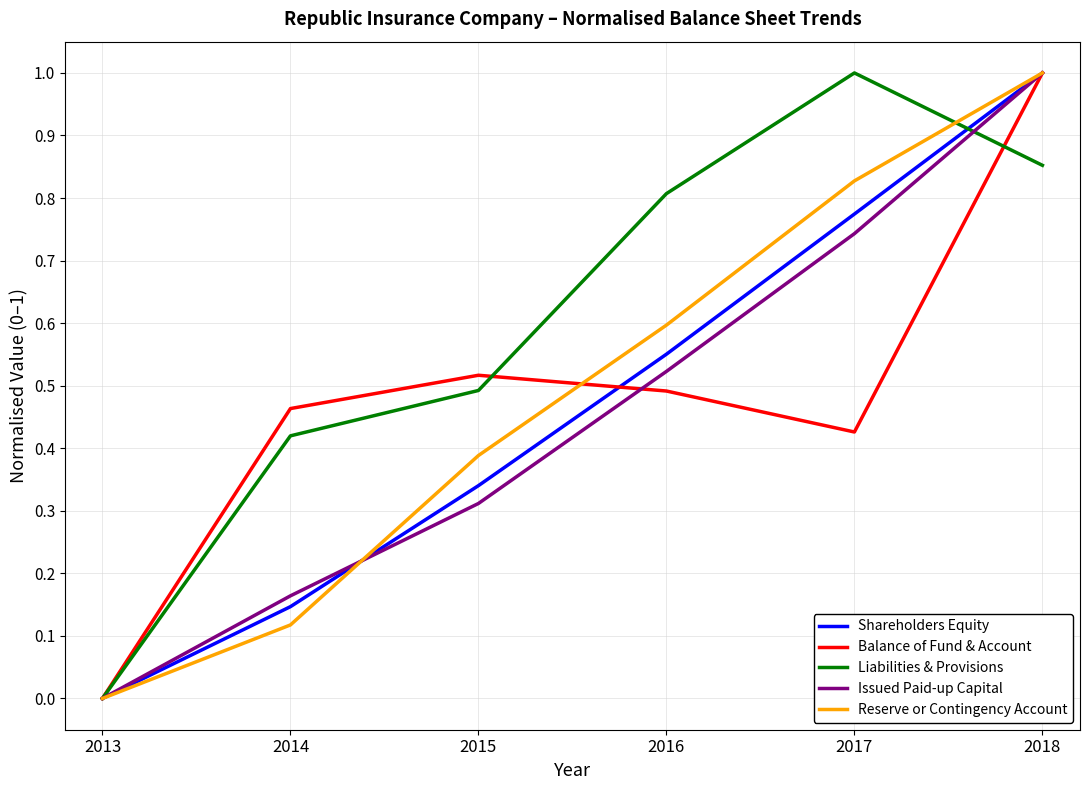

How many categories are shown in the chart?

6